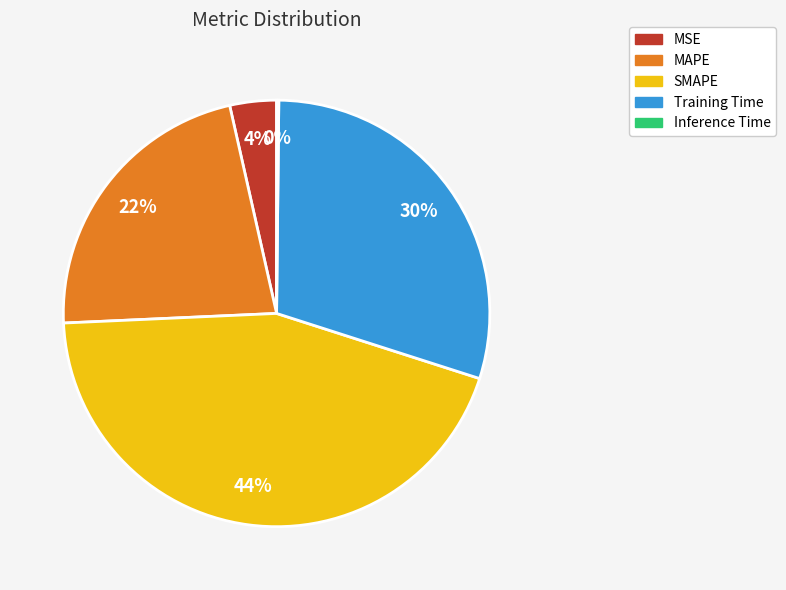

Is it true that SMAPE is 44% of the pie?

True